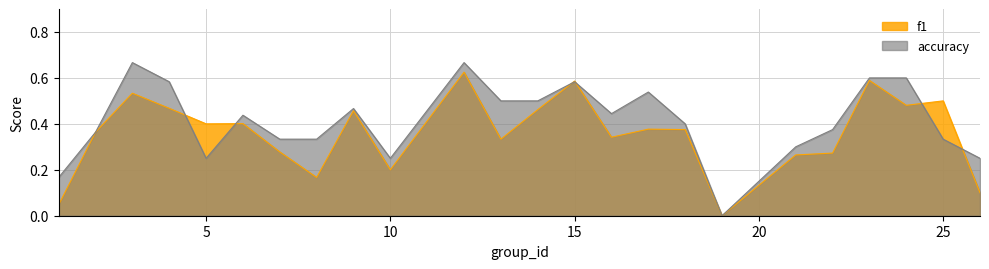

At which category does f1 reach its first local peak?

3